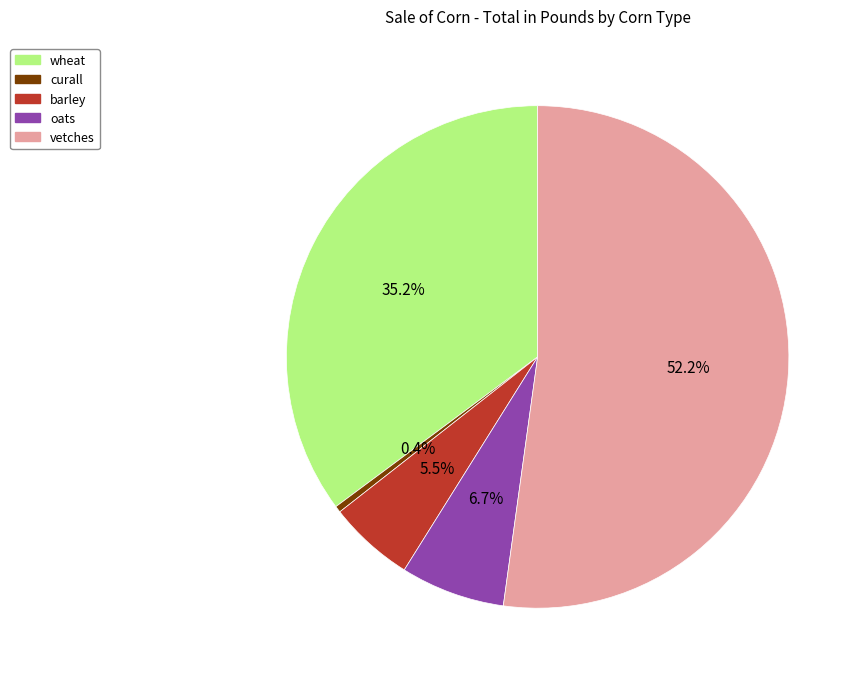

Which slice is the largest?

vetches